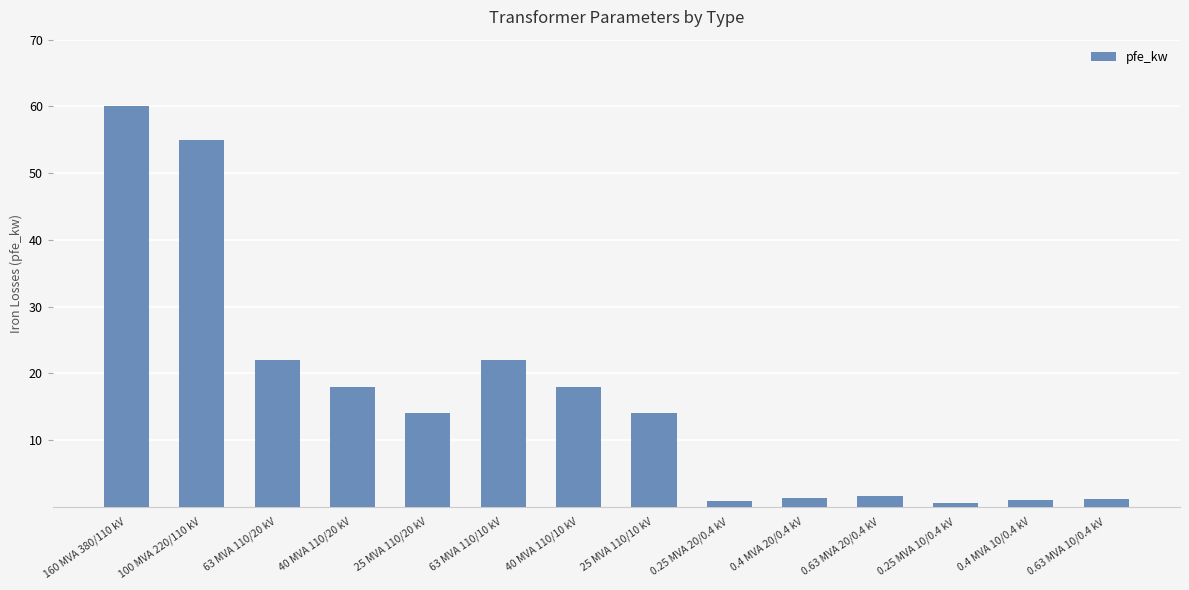

How many bars are there in total?

14